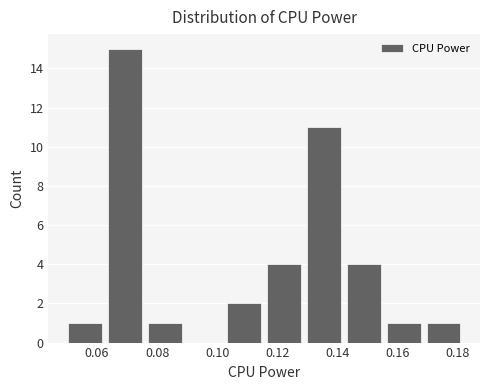

Reading left to right, list every bar in this chart as the range it spans on the x-axis followed by its height. Neither the bar edges nor the heights are printed on the chart, so give them approximately, as read against the axes.

0.050 to 0.062: 1
0.062 to 0.076: 15
0.076 to 0.090: 1
0.090 to 0.102: 0
0.102 to 0.116: 2
0.116 to 0.128: 4
0.128 to 0.142: 11
0.142 to 0.156: 4
0.156 to 0.168: 1
0.168 to 0.182: 1